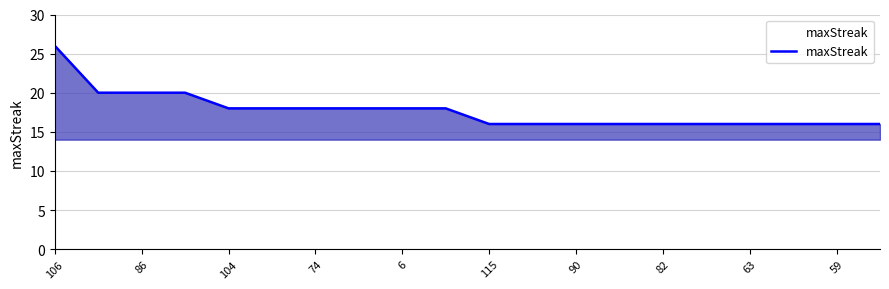

What is the difference between the maximum and minimum values?

10